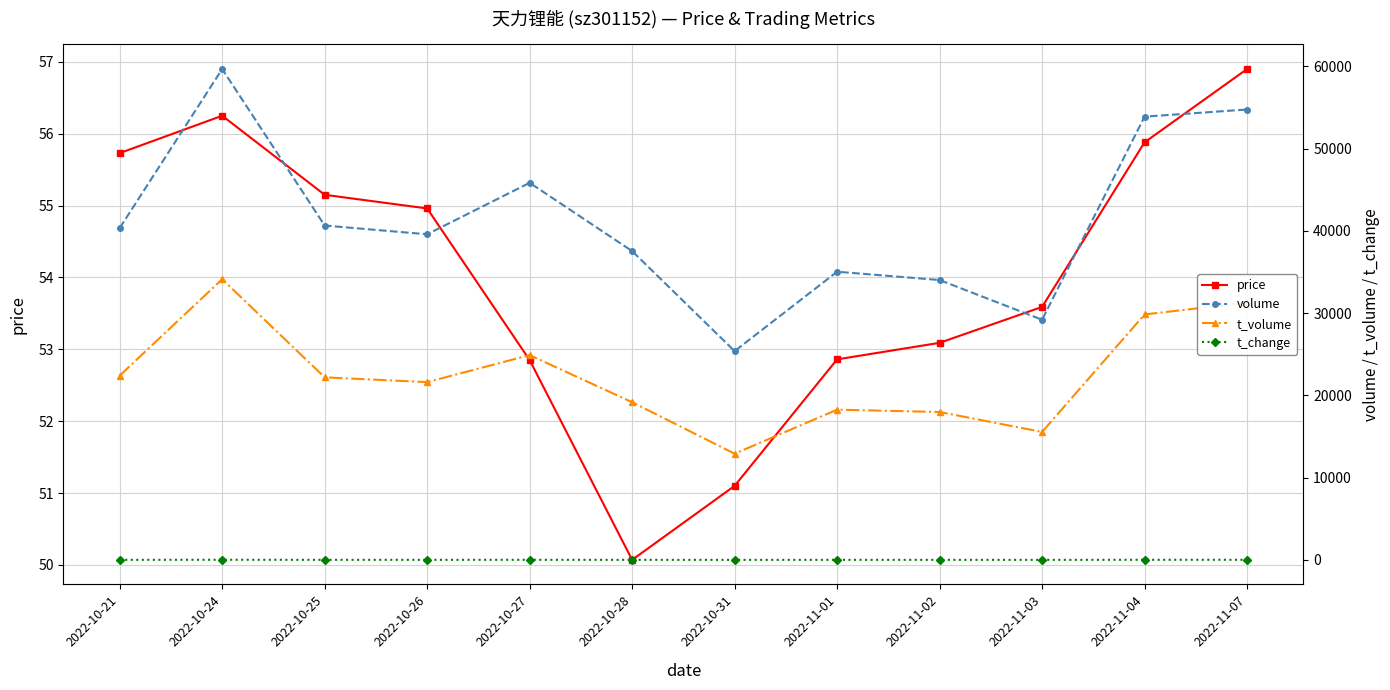

What is the difference between the t_volume values at 2022-11-03 and 2022-10-24?

18569.0